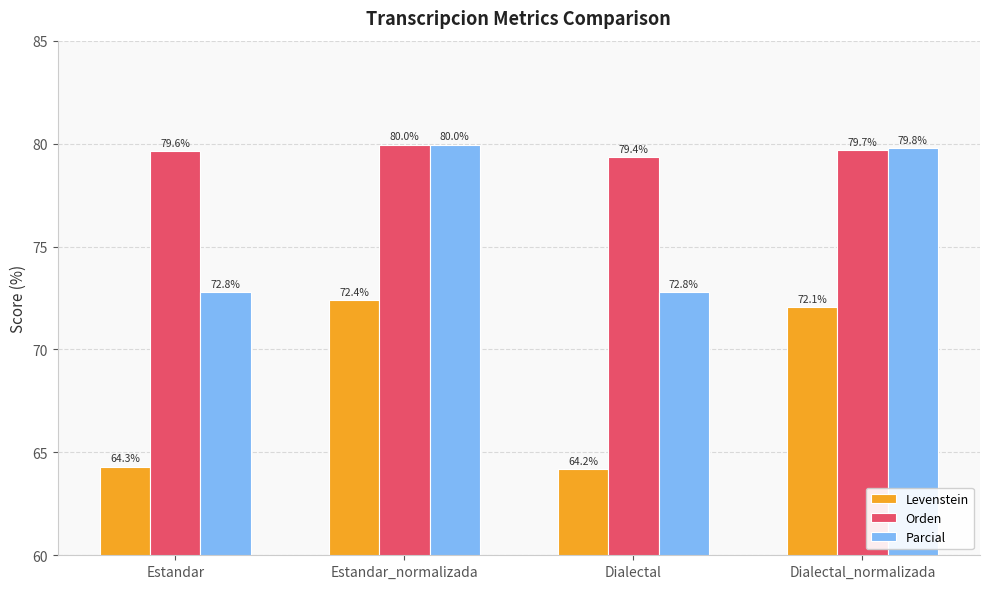

True or false: Levenstein has a value of 99.2 at Dialectal.

False